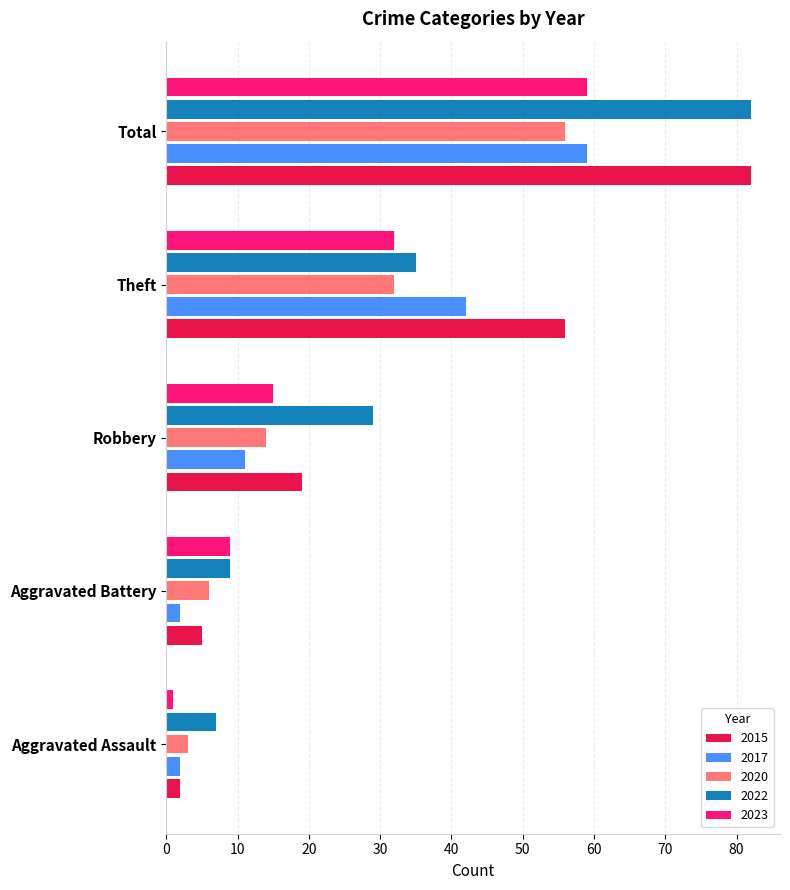

Count the number of categories in the chart.

5